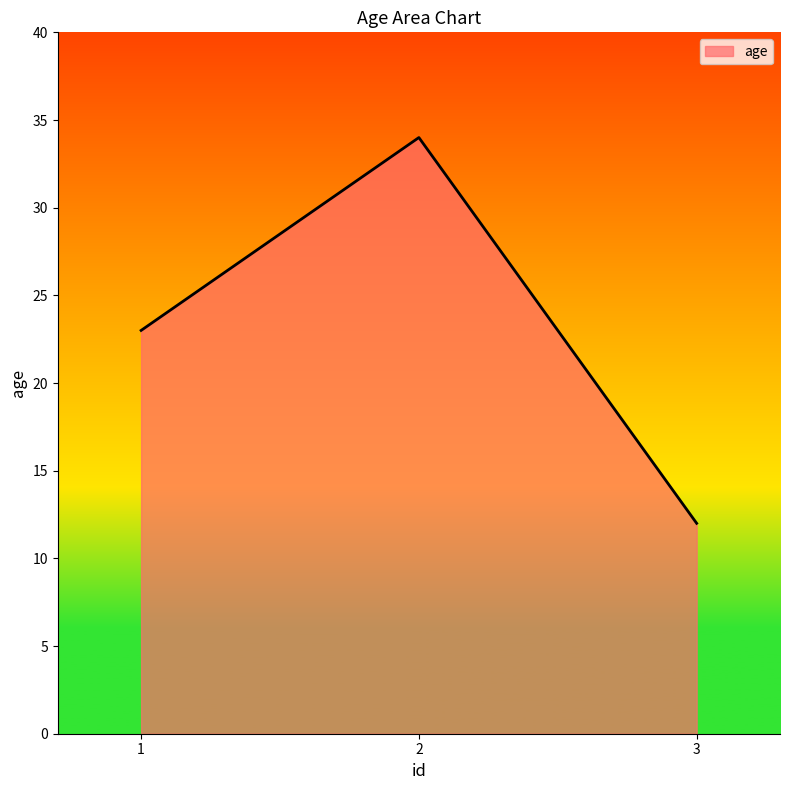

How many values are between 12 and 34?

3